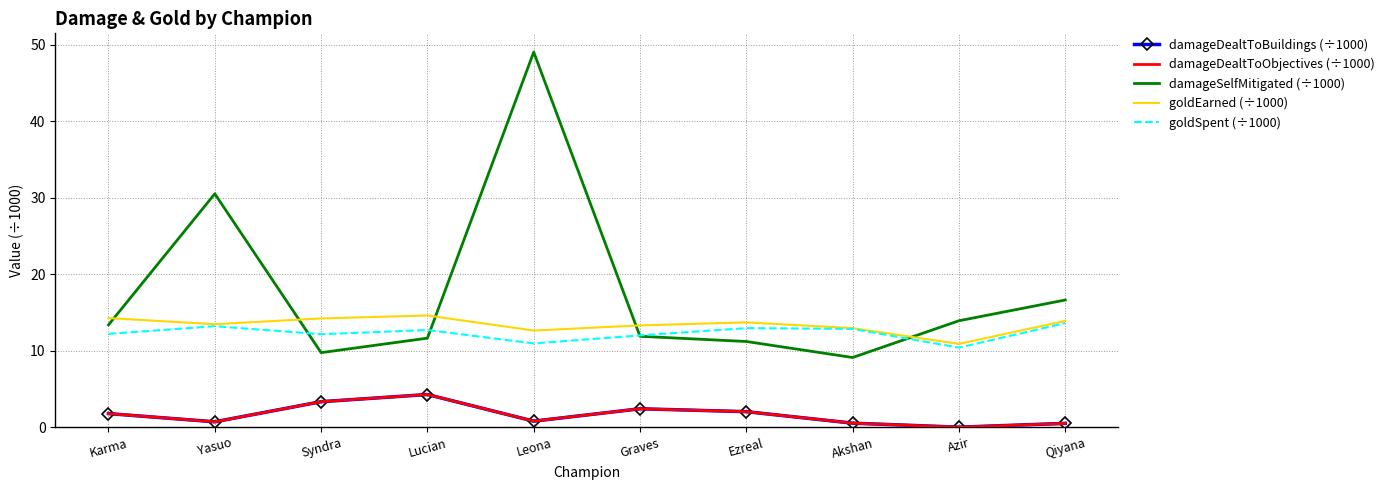

What is the spread (max minus min) of values at Akshan?

12.4